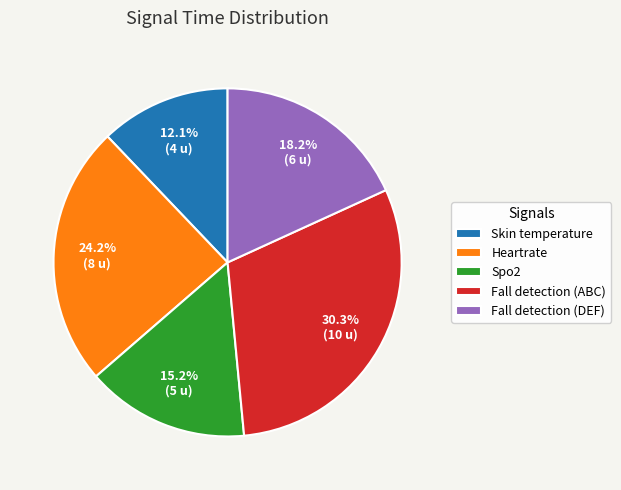

To the nearest percent, what percentage of the pie is Heartrate?

24%